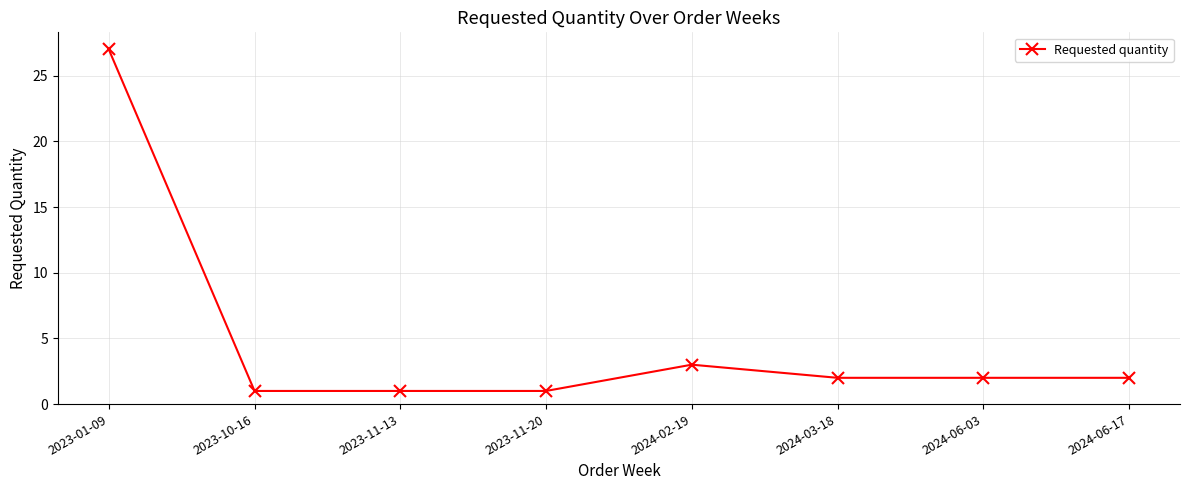

Where is the data nearest to the value 14?

2024-02-19